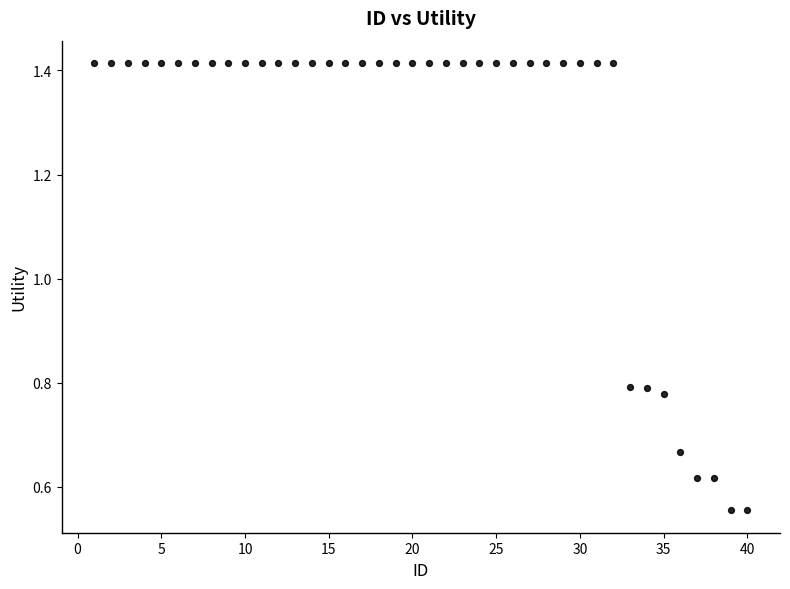

What is the range of Y values (max minus min)?

0.9